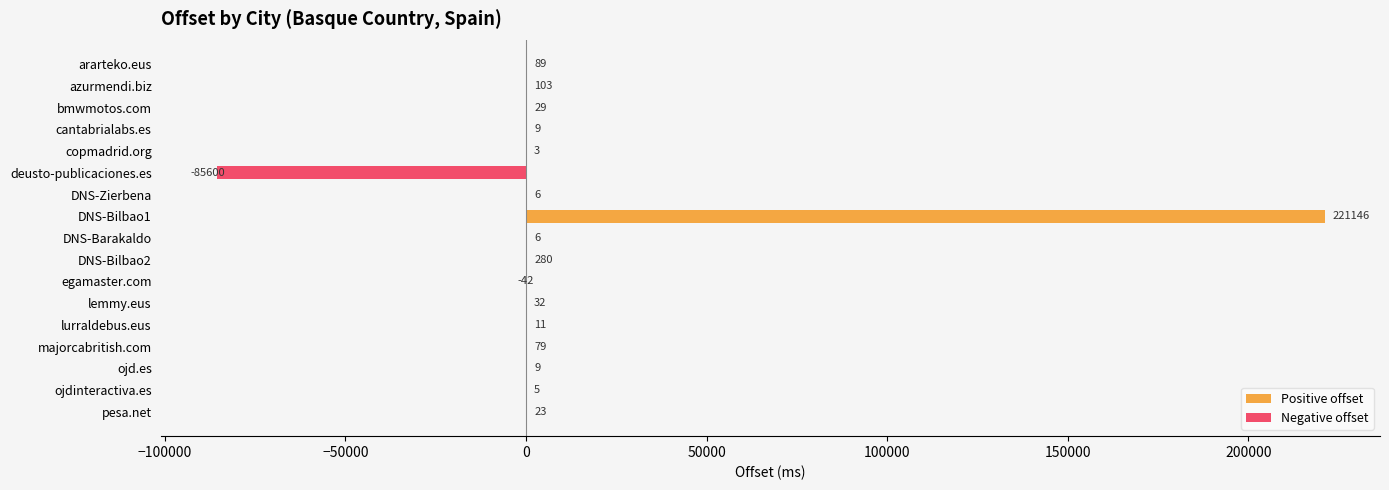

Reading bottom to top, list all the values displayed in this chart.

pesa.net=23	ojdinteractiva.es=5	ojd.es=9	majorcabritish.com=79	lurraldebus.eus=11	lemmy.eus=32	egamaster.com=-42	DNS-Bilbao2=280	DNS-Barakaldo=6	DNS-Bilbao1=221146	DNS-Zierbena=6	deusto-publicaciones.es=-85600	copmadrid.org=3	cantabrialabs.es=9	bmwmotos.com=29	azurmendi.biz=103	ararteko.eus=89